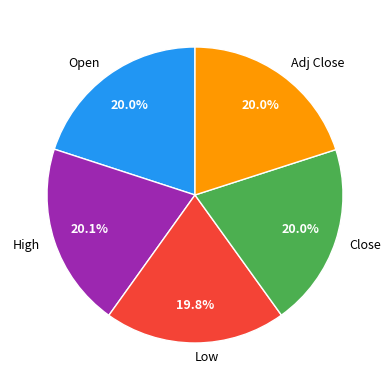

How many segments does this pie chart have?

5